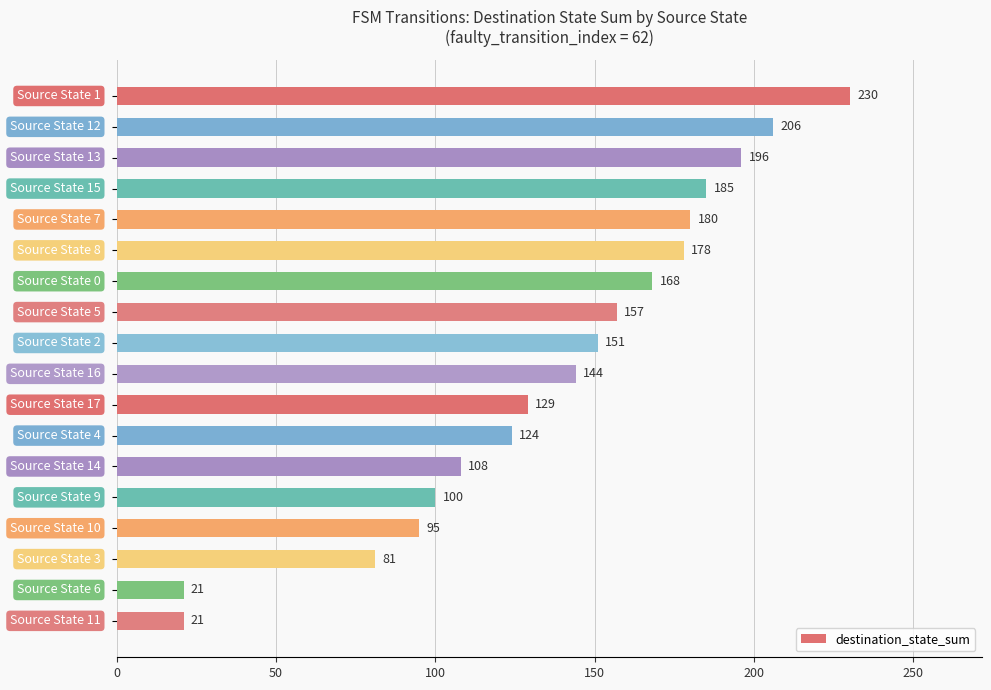

What is the difference between the second highest and minimum values?

185